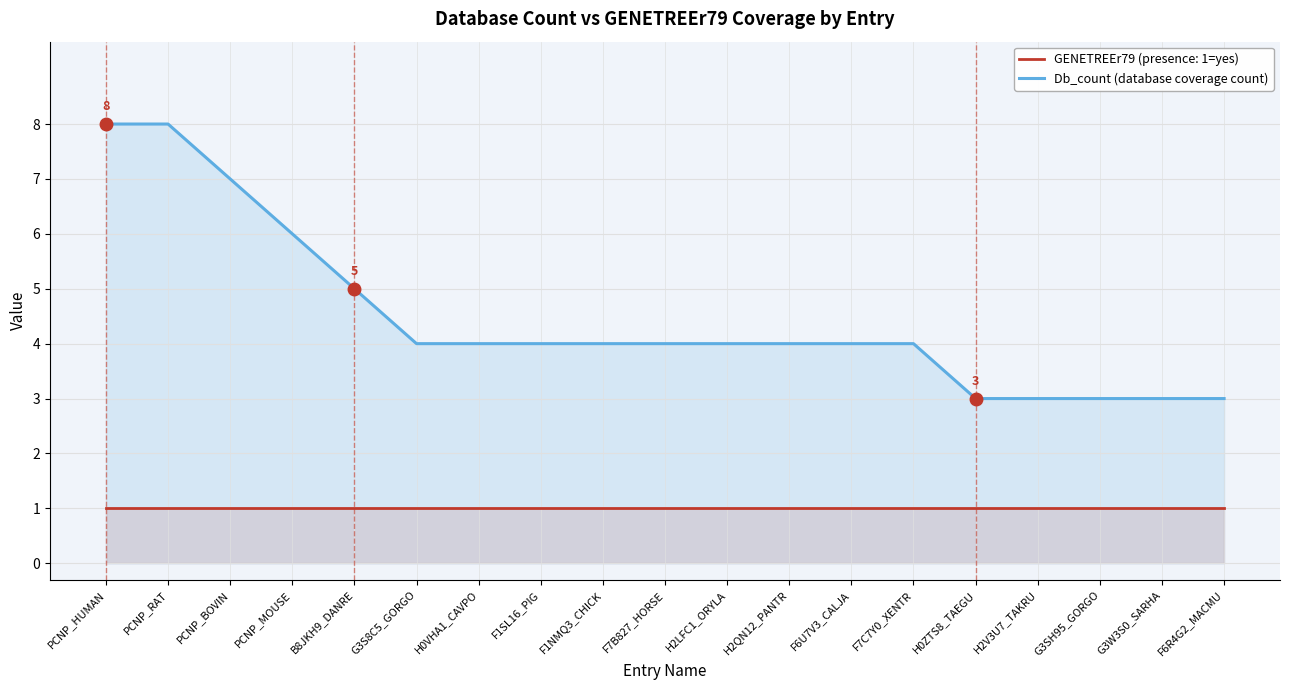

Reading left to right, what are all the values shown in this chart?

8	8	7	6	5	4	4	4	4	4	4	4	4	4	3	3	3	3	3